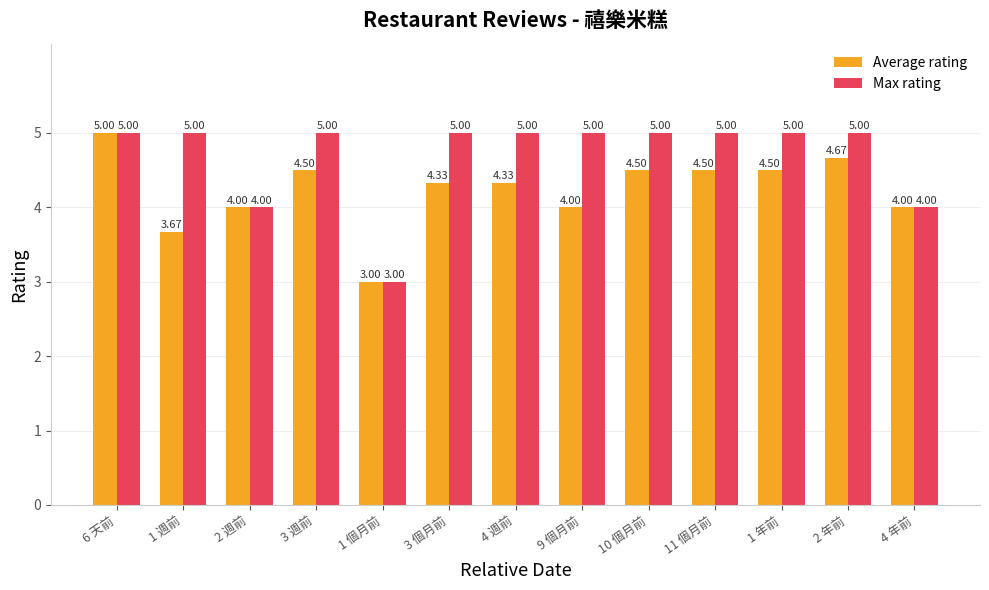

What is the total value across all series at 3 週前?

9.5